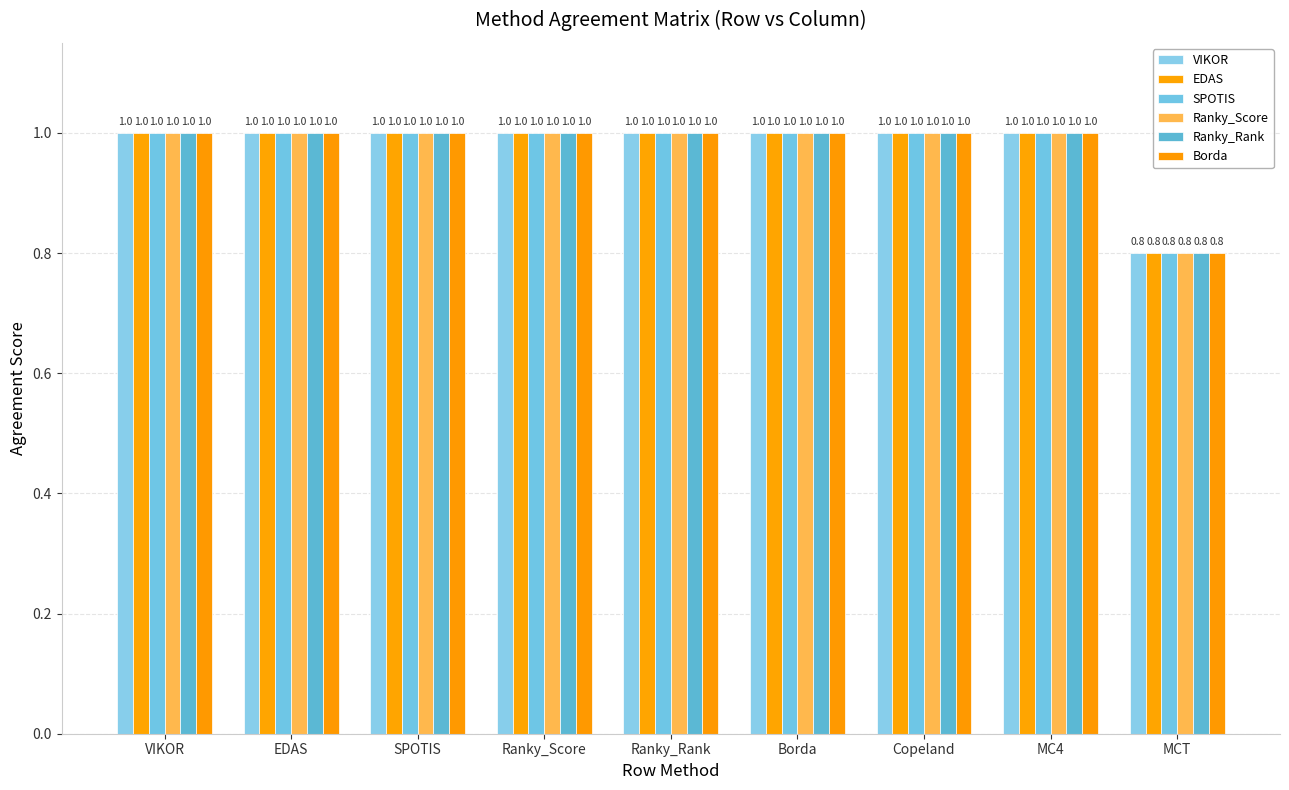

What is the average value of the VIKOR series?

1.0